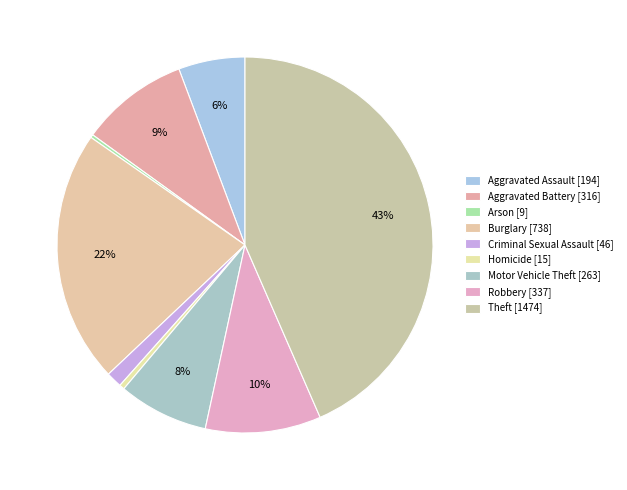

Which slice is the smallest?

Arson